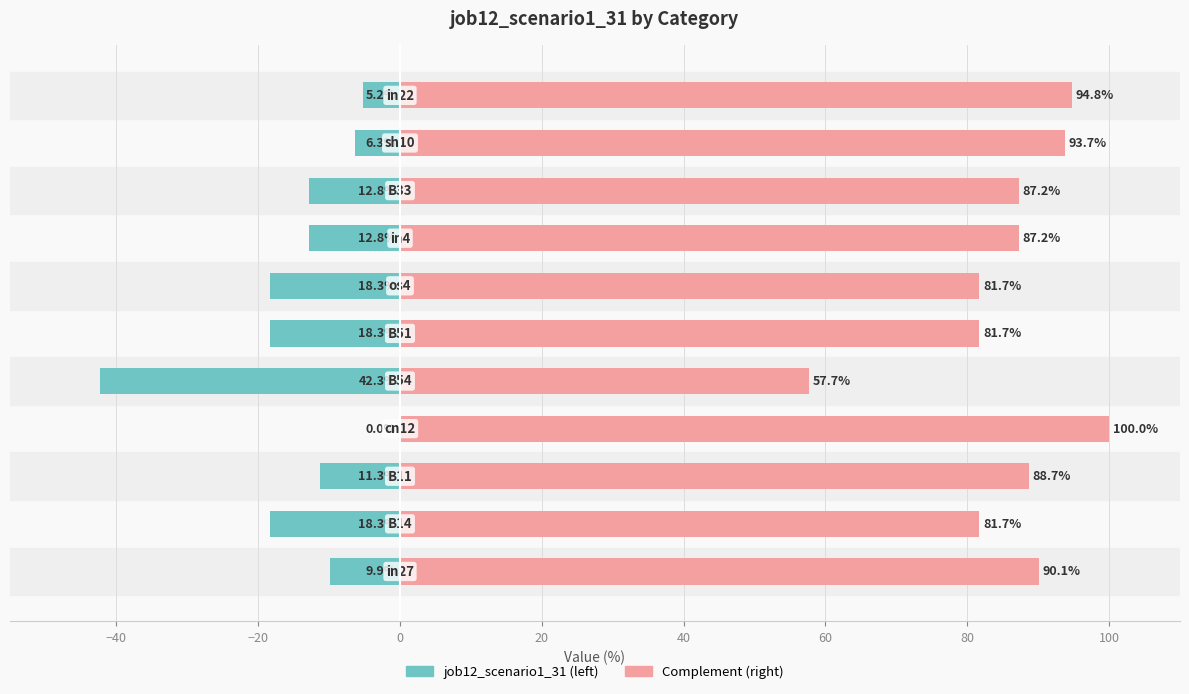

How many categories are shown in the chart?

11